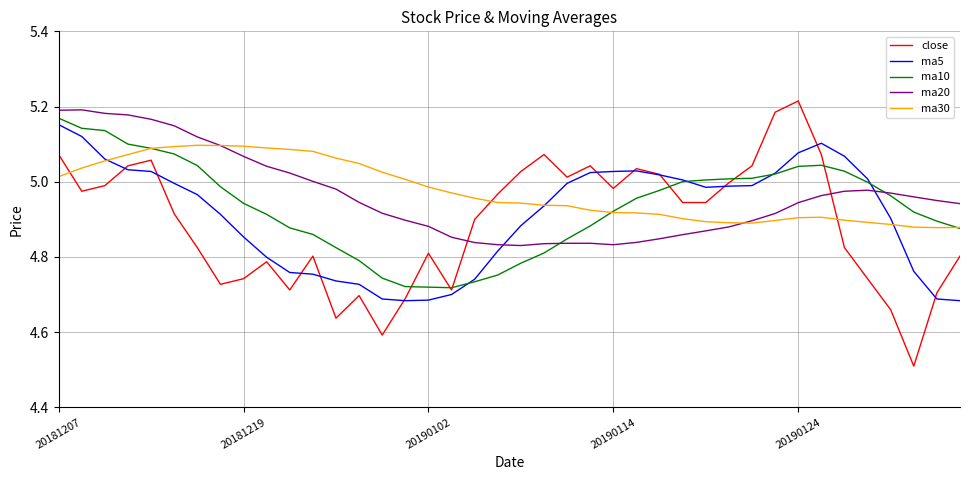

True or false: ma20 and close cross at least once.

True